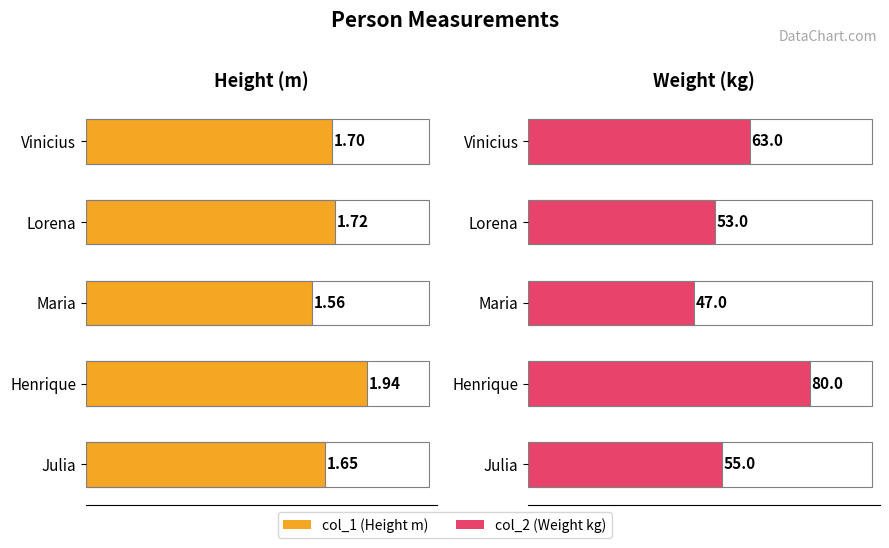

What is the maximum value shown in the chart?

80.0